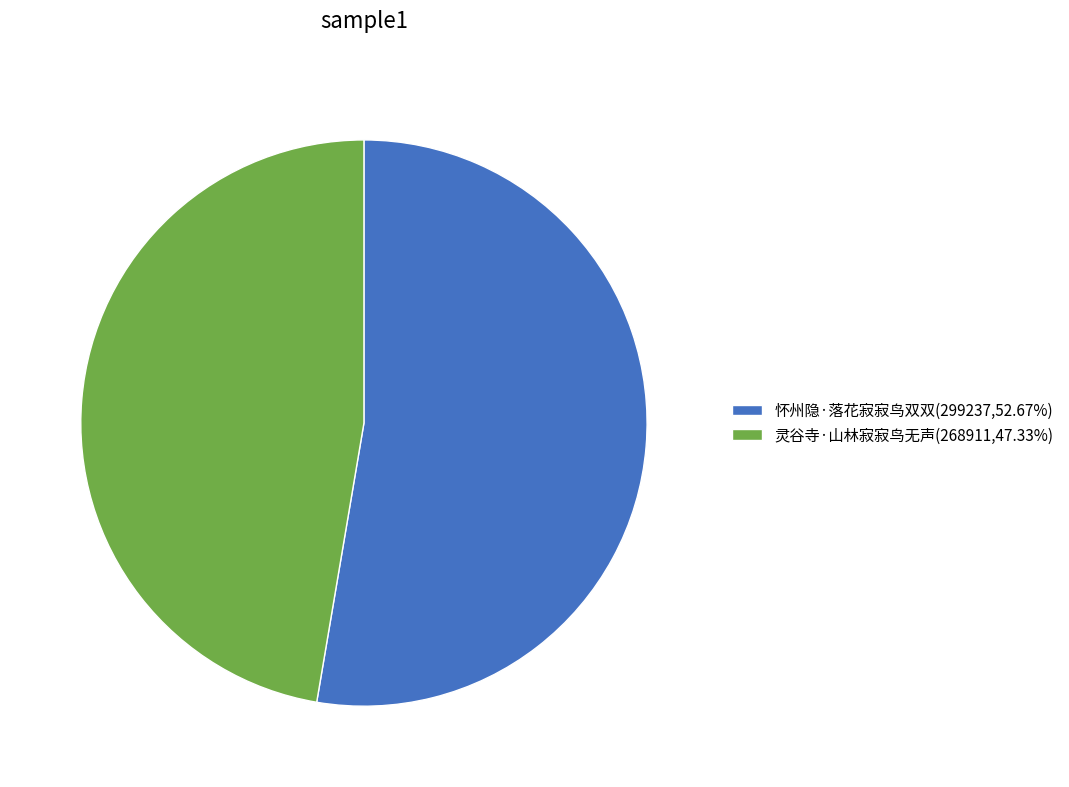

Approximately how many times larger is the value at 怀州隐·落花寂寂鸟双双 compared to 灵谷寺·山林寂寂鸟无声?

1.1